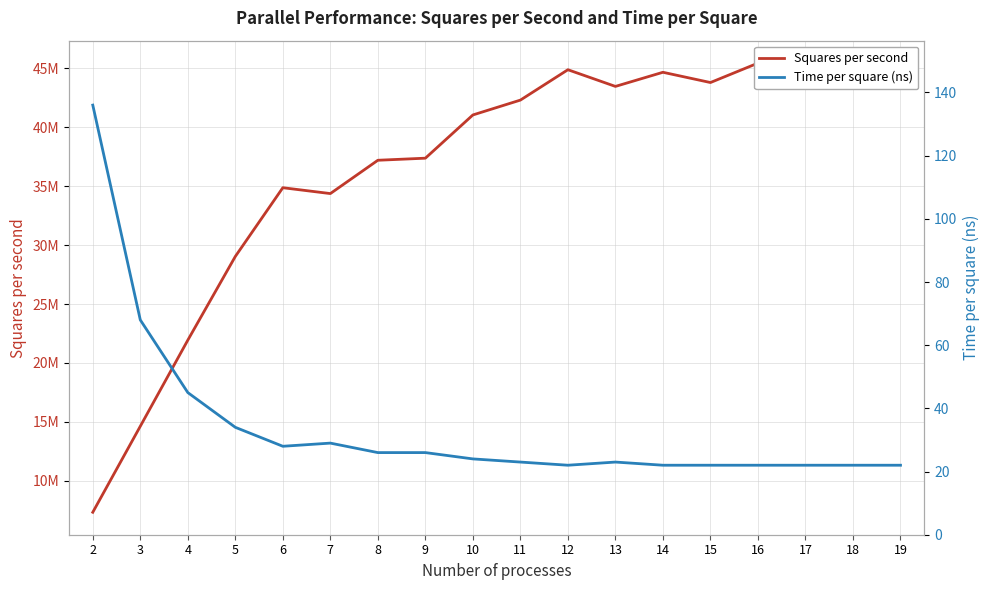

Does the chart have visible grid lines?

Yes